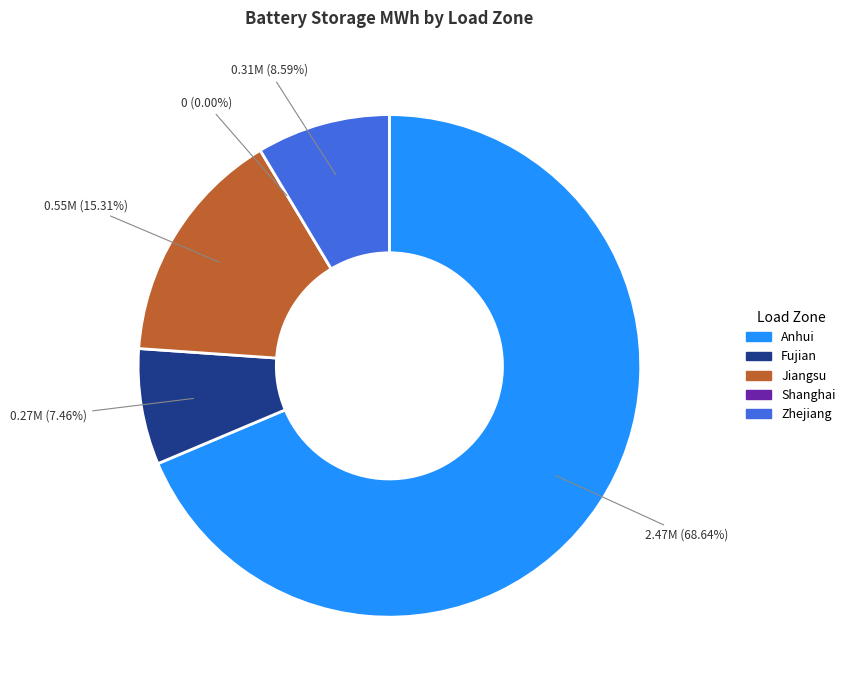

Rank the categories by value from lowest to highest.

Shanghai, Fujian, Zhejiang, Jiangsu, Anhui